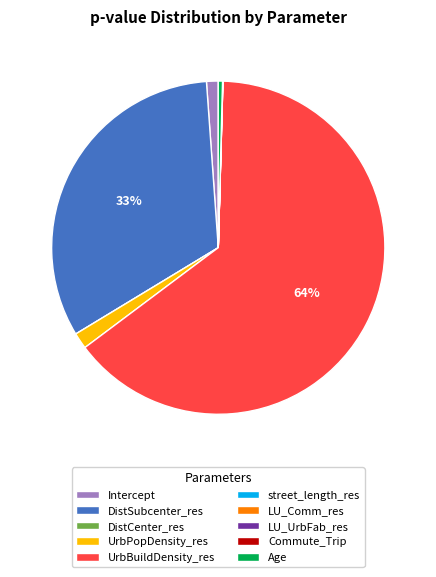

To the nearest percent, what portion does UrbBuildDensity_res represent?

64%